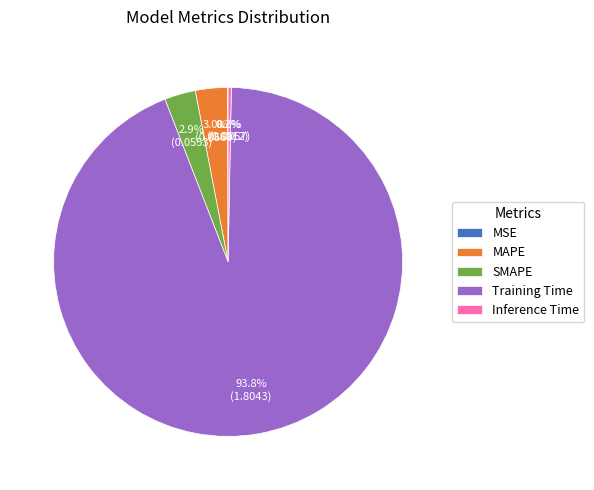

Between SMAPE and Inference Time, which is larger?

SMAPE